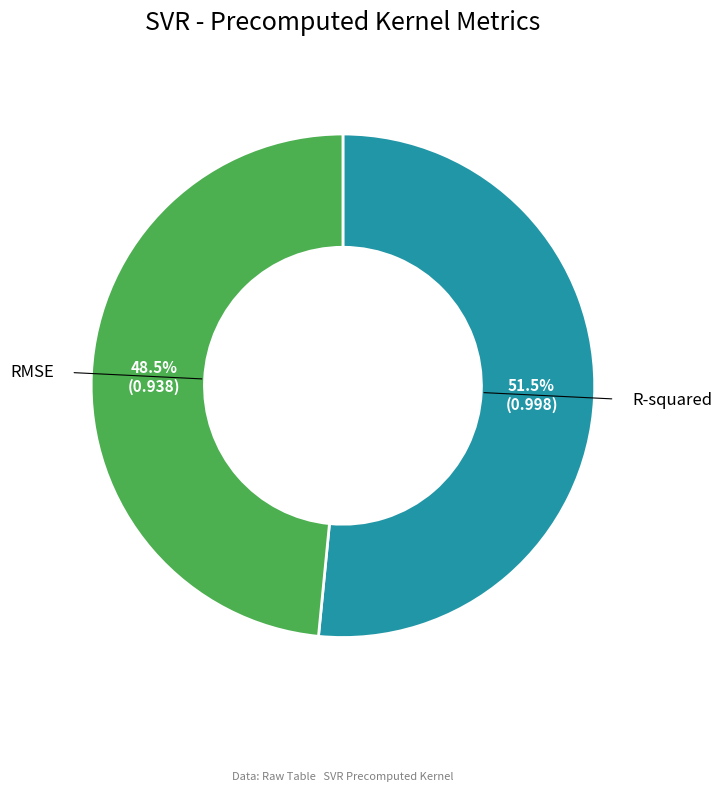

To the nearest percent, what is the difference between the largest and smallest slice percentages?

3%